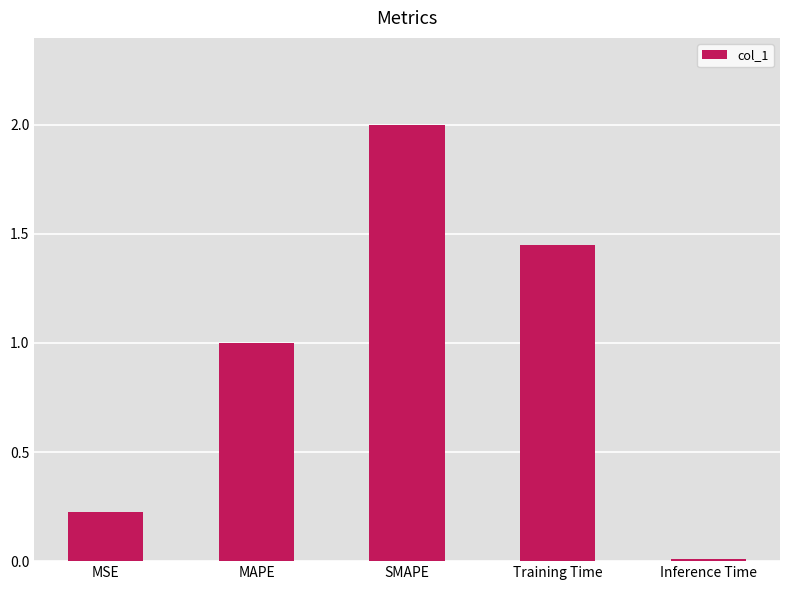

What is the difference between the maximum and minimum values?

2.0